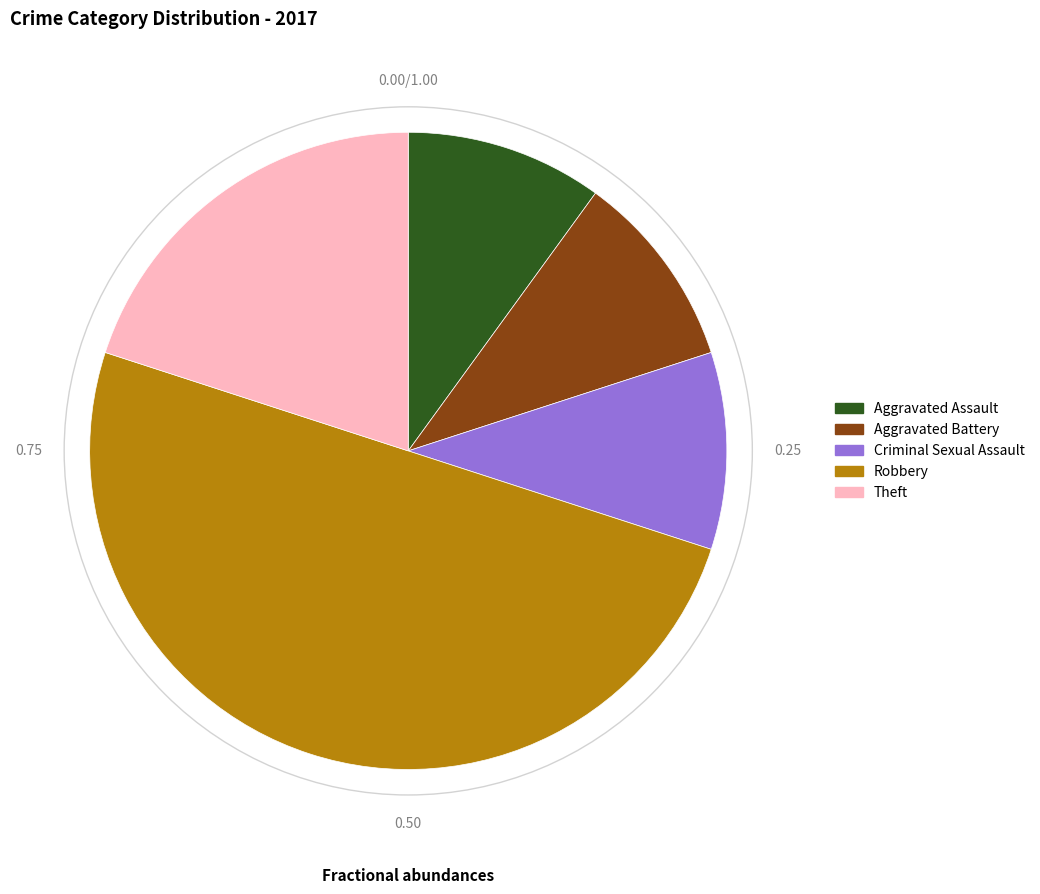

Do Aggravated Assault and Theft together represent more than half of the pie?

No